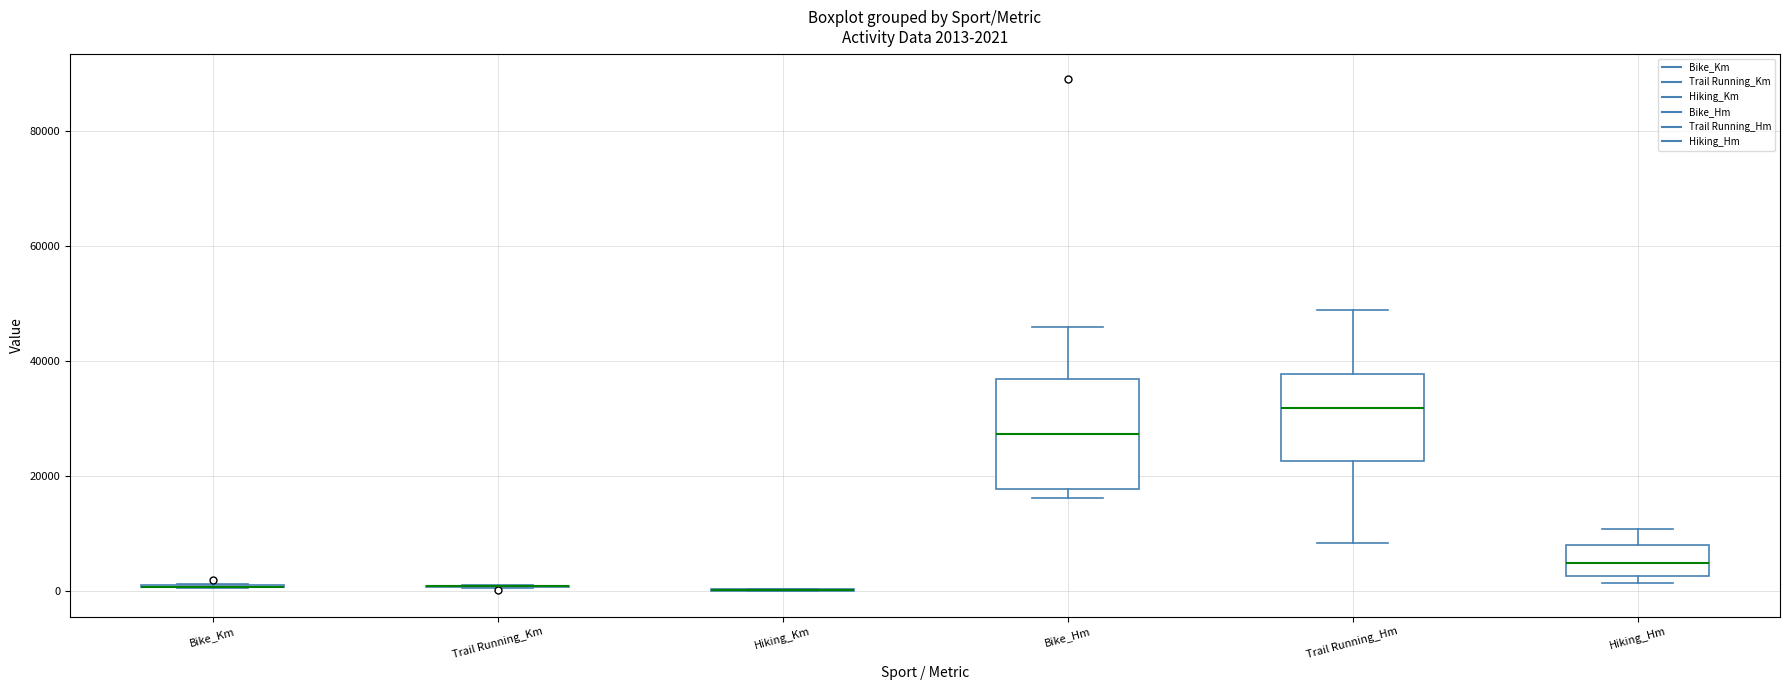

Which box is the tallest, from its lower edge to its upper edge?

Bike_Hm